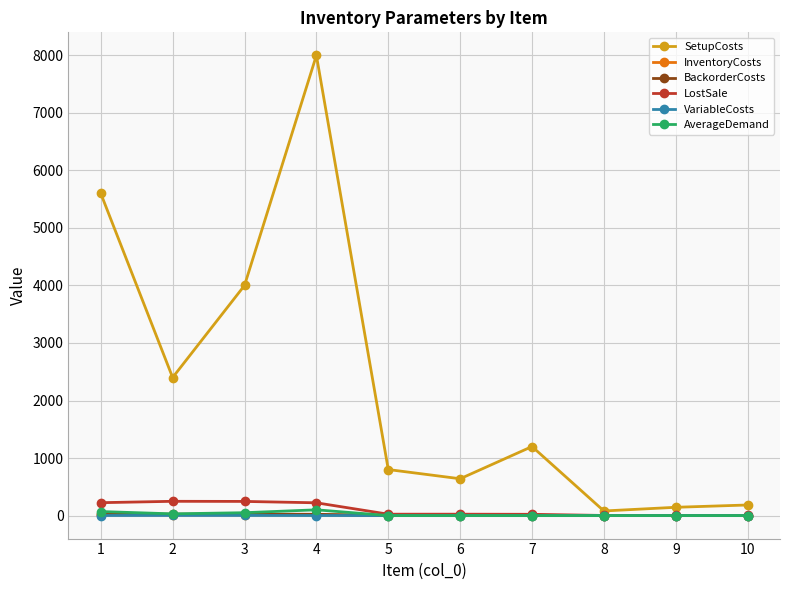

What are all the series names shown in the legend?

SetupCosts, InventoryCosts, BackorderCosts, LostSale, VariableCosts, AverageDemand